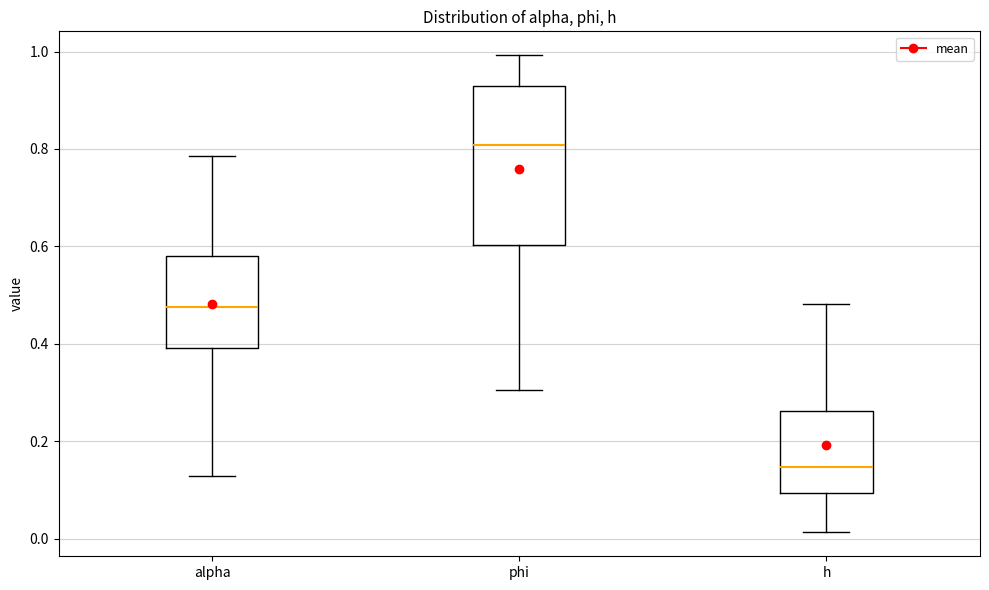

Comparing the boxes themselves (not the whiskers), which one is the tallest?

phi